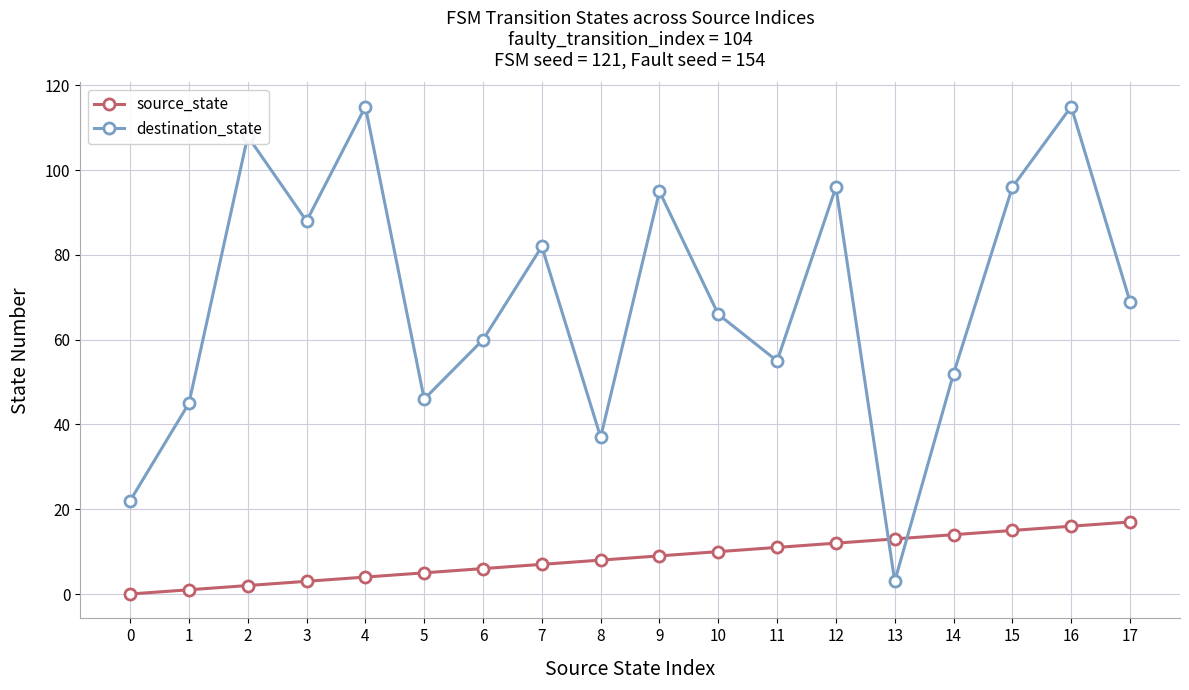

How many distinct data groups are displayed?

2